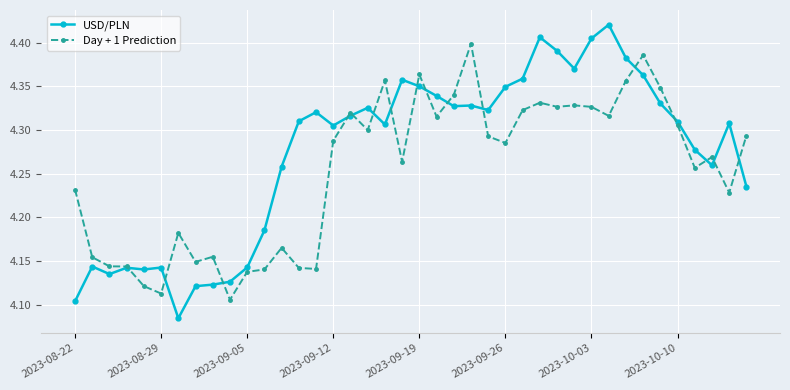

At how many categories does at least one series exceed 4?

40